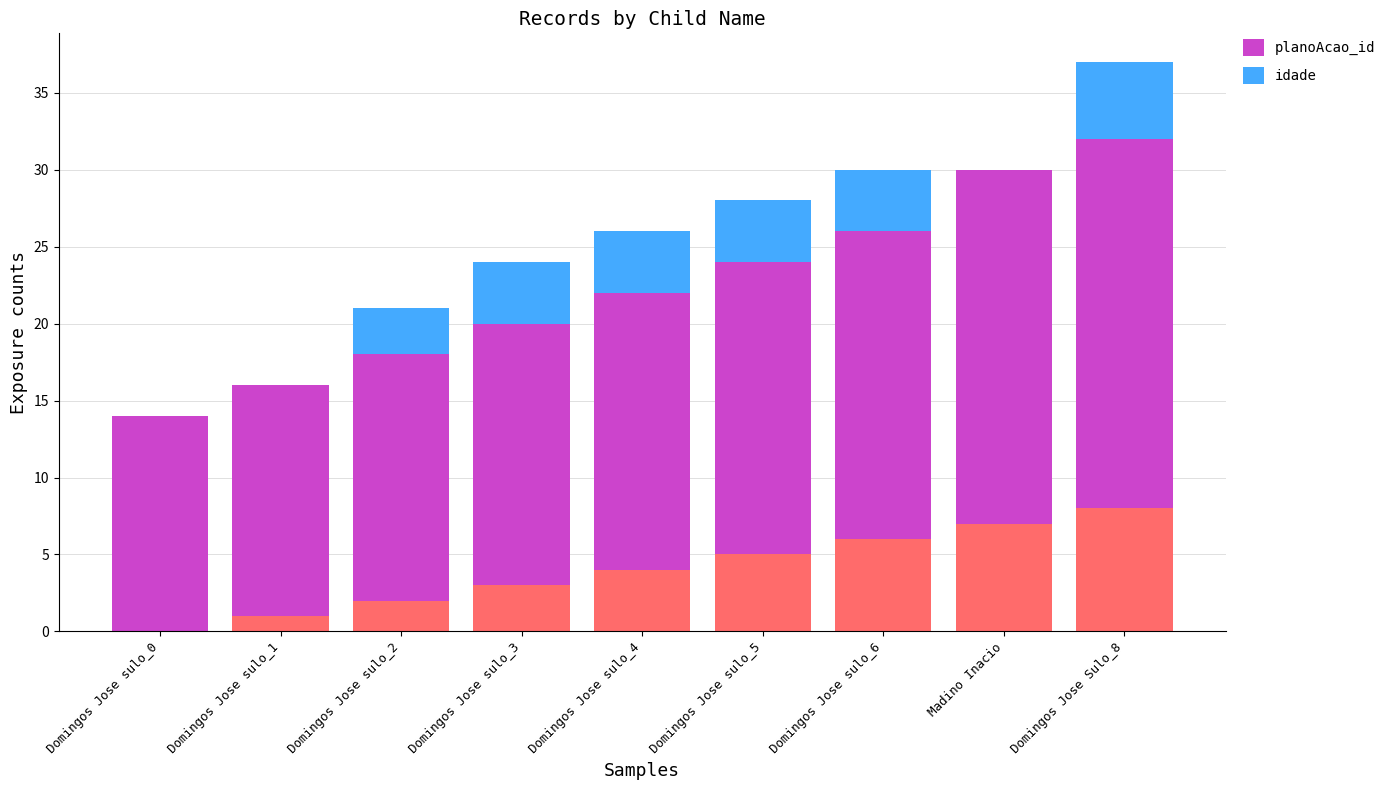

What is the average value of the planoAcao_id series?

18